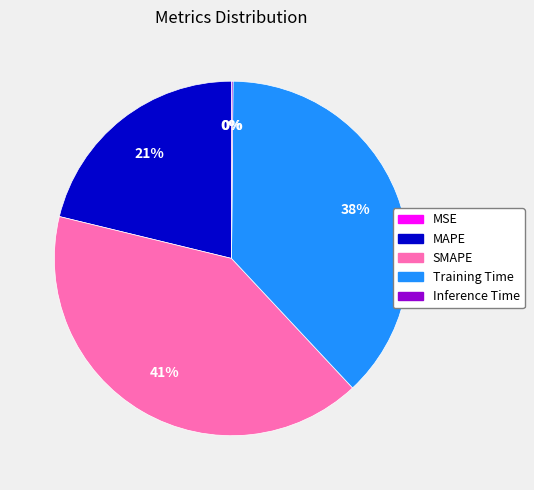

What is the largest slice in the pie chart?

SMAPE